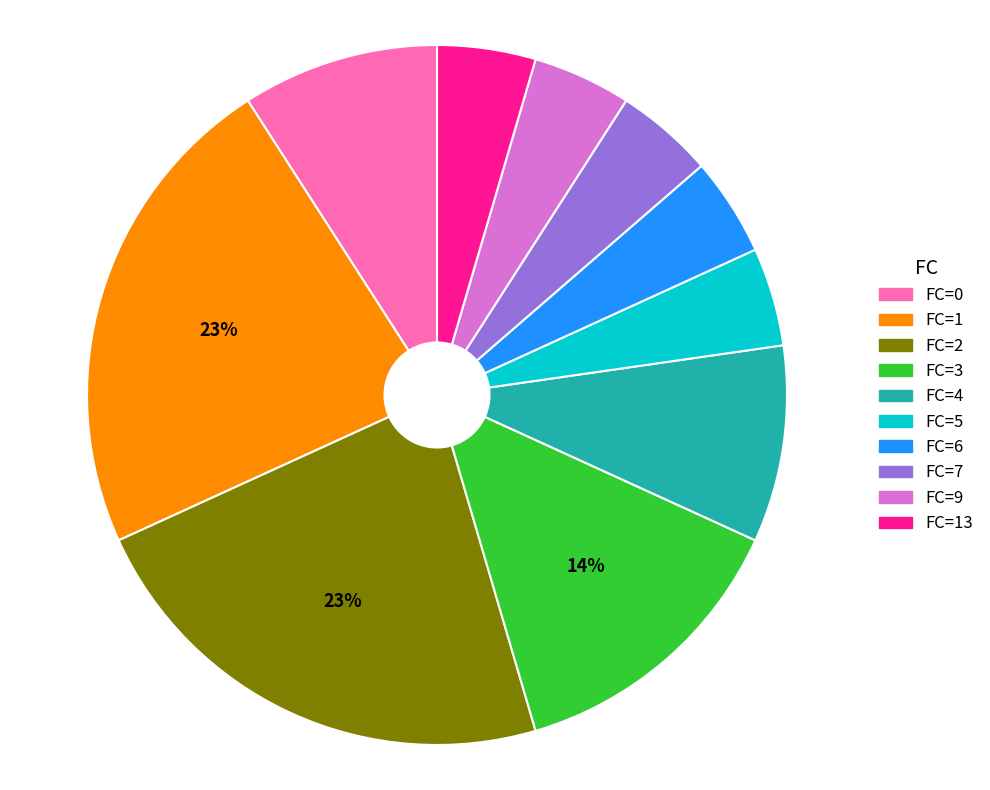

Does any single category account for the majority?

No